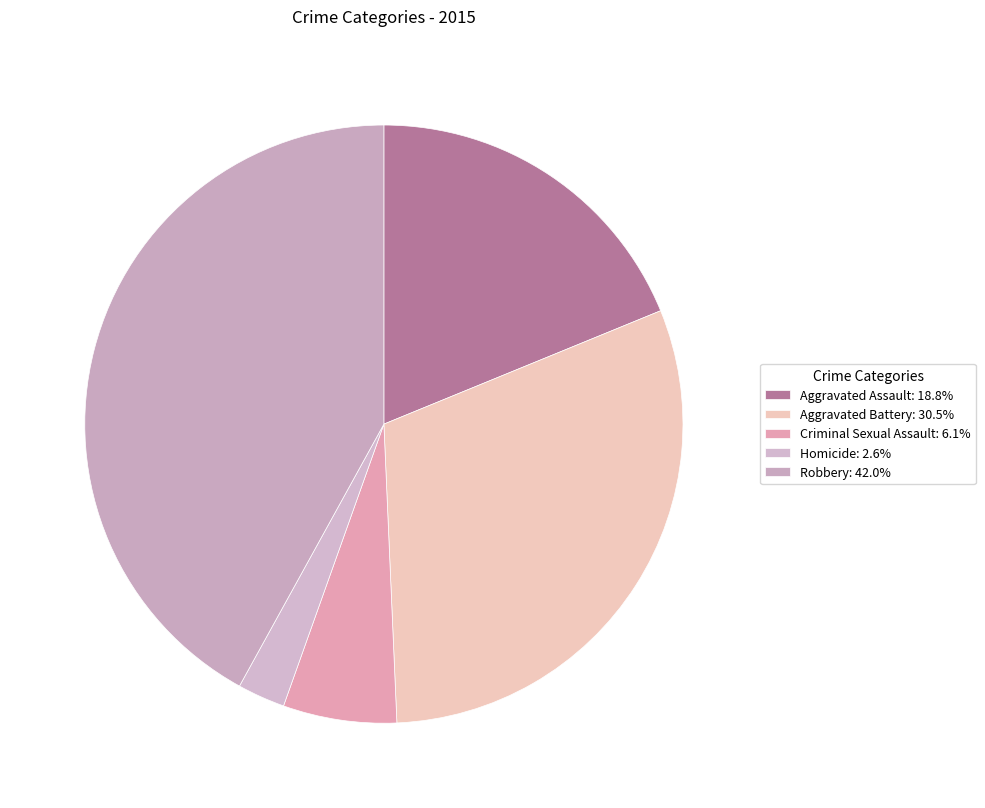

Which category has the biggest portion of the pie?

Robbery